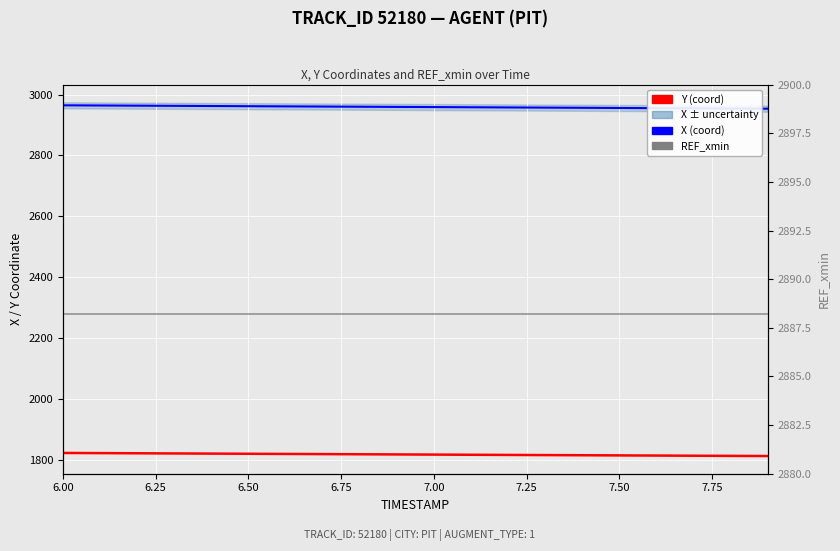

True or false: X (coord) and REF_xmin cross at least once.

False